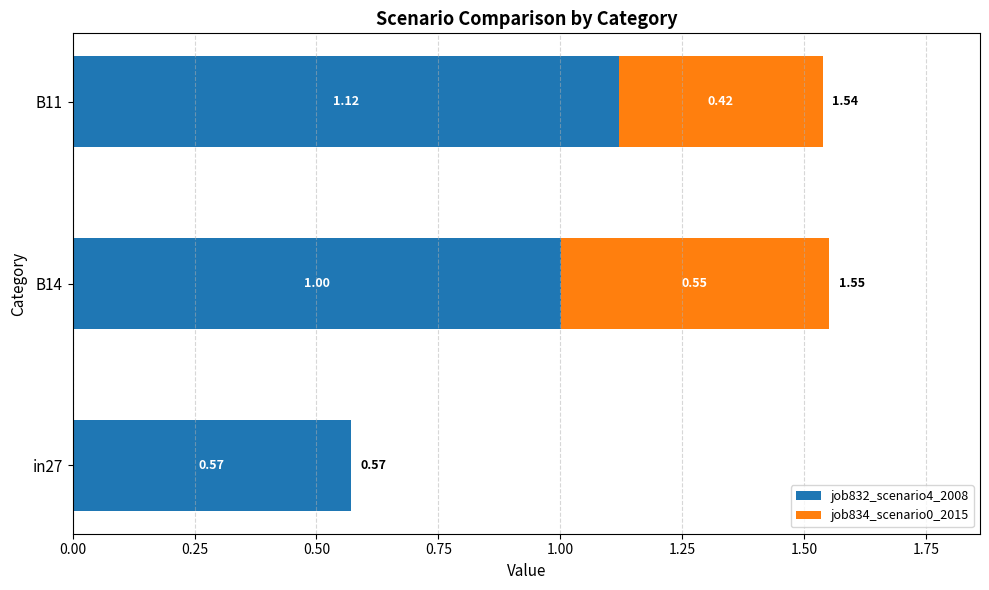

At which category is the sum across all series the highest?

B14